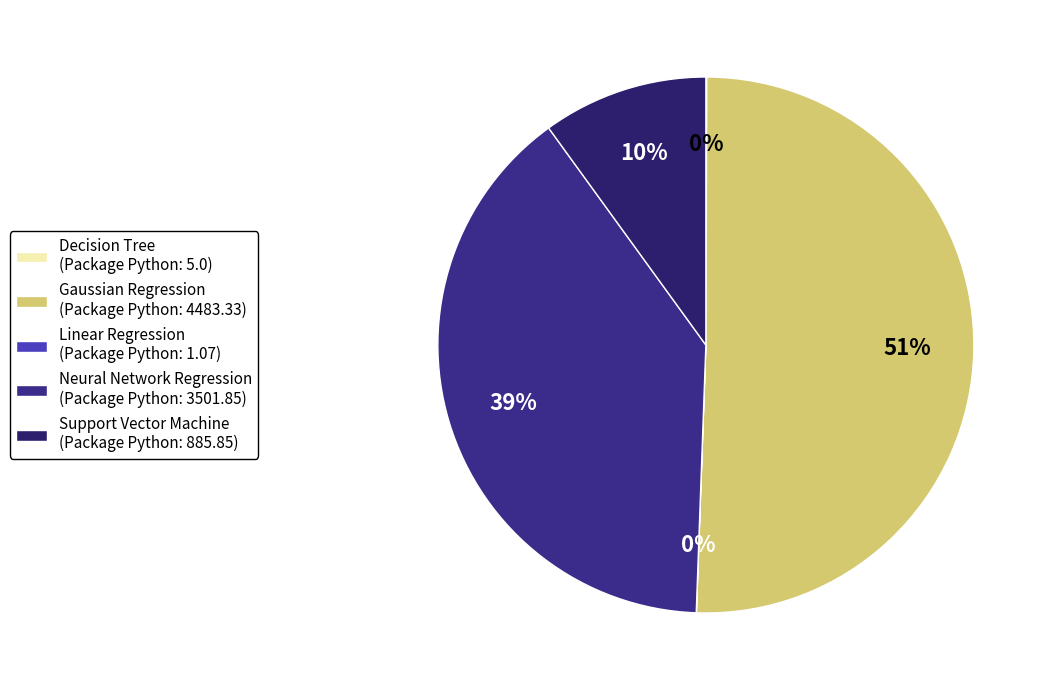

What is the change in value from Gaussian Regression to Support Vector Machine?

-3597.5